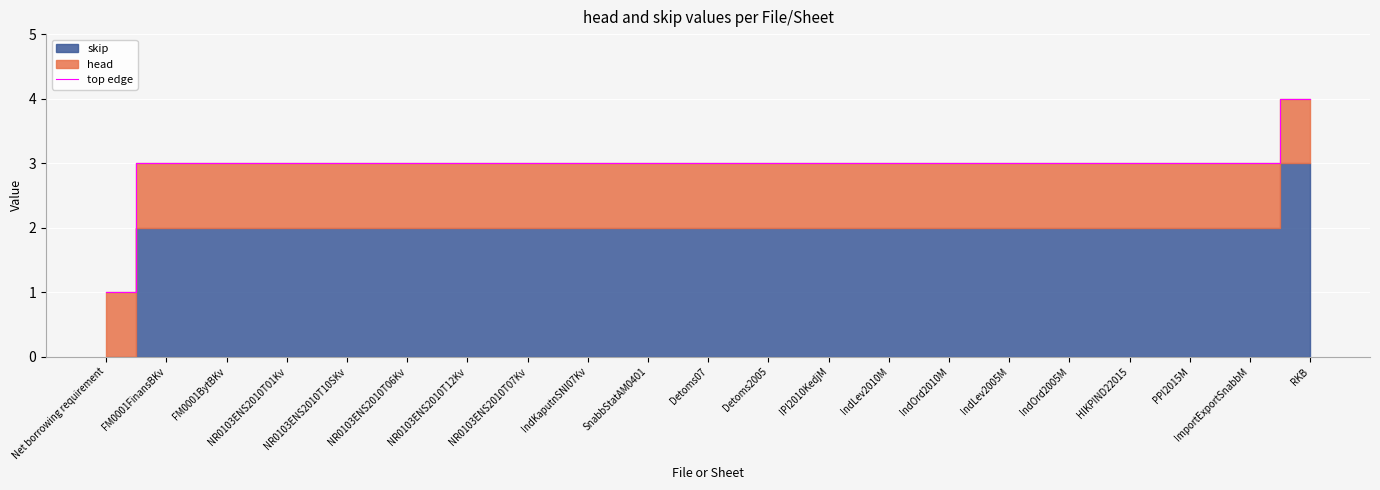

At which label does top edge reach its peak?

RKB